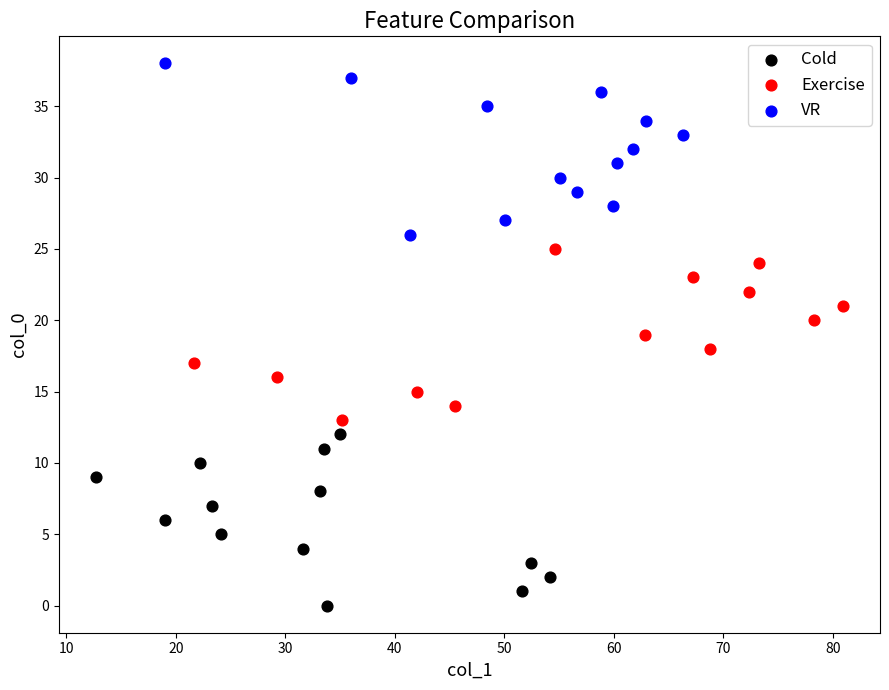

What are all the series names shown in the legend?

Cold, Exercise, VR